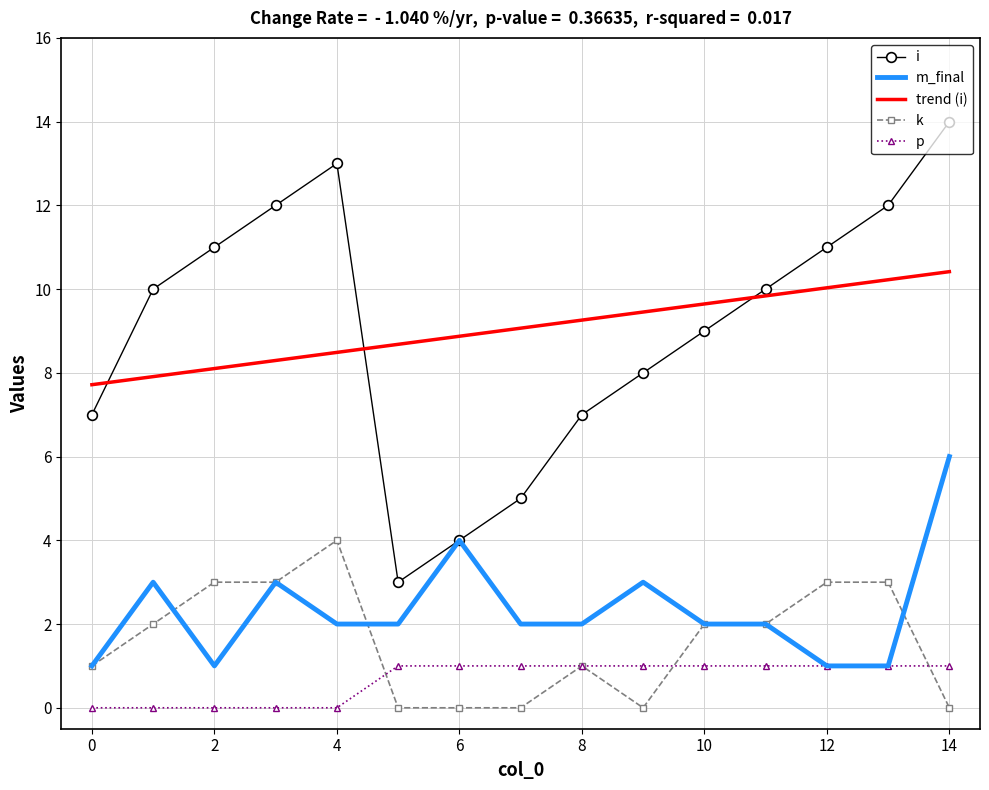

At how many categories does at least one series exceed 9?

12